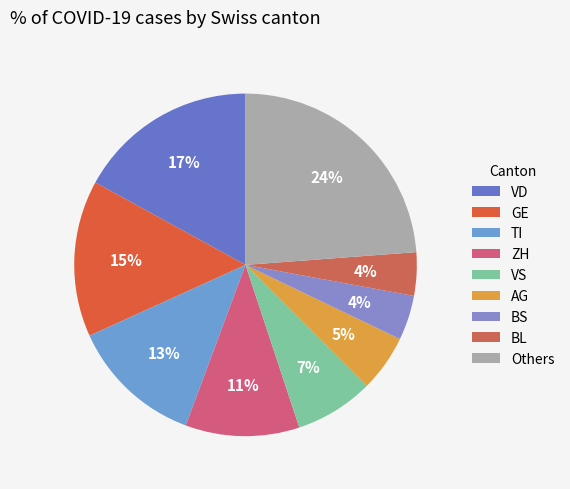

Count the number of slices in the pie.

9